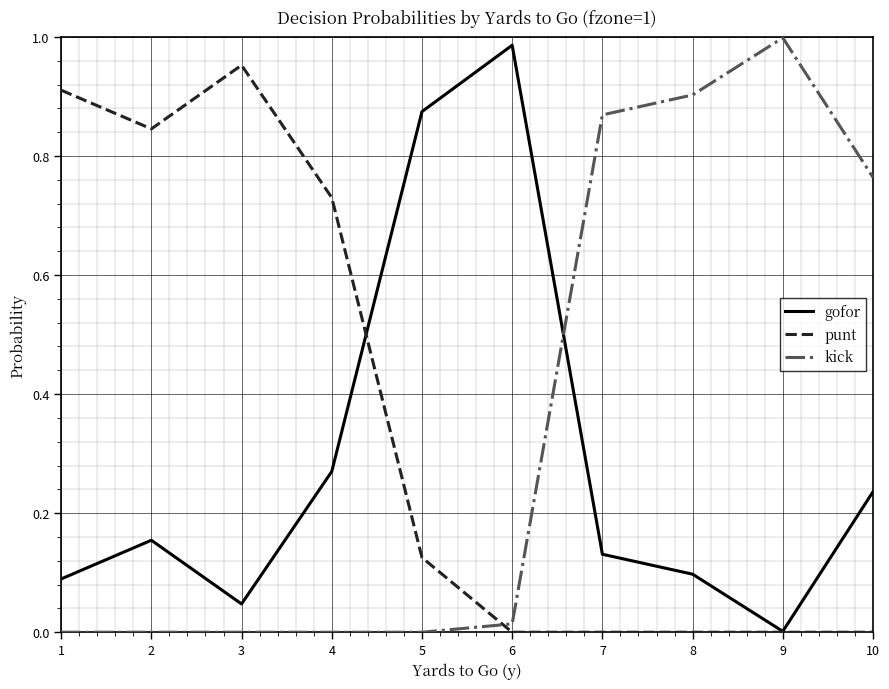

The value of gofor at 6 is 1.0. True or false?

True